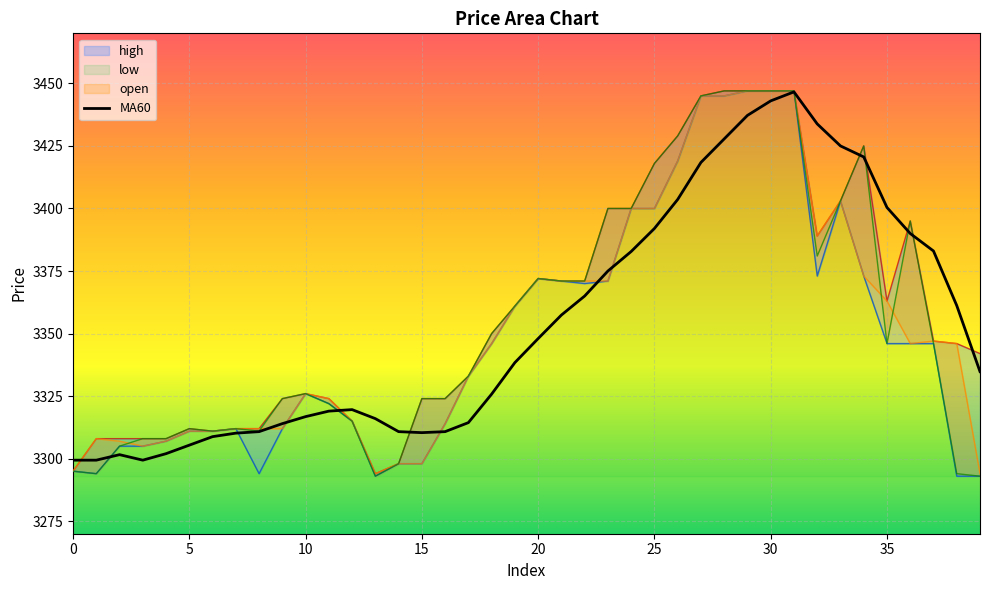

How many categories are shown in the chart?

40